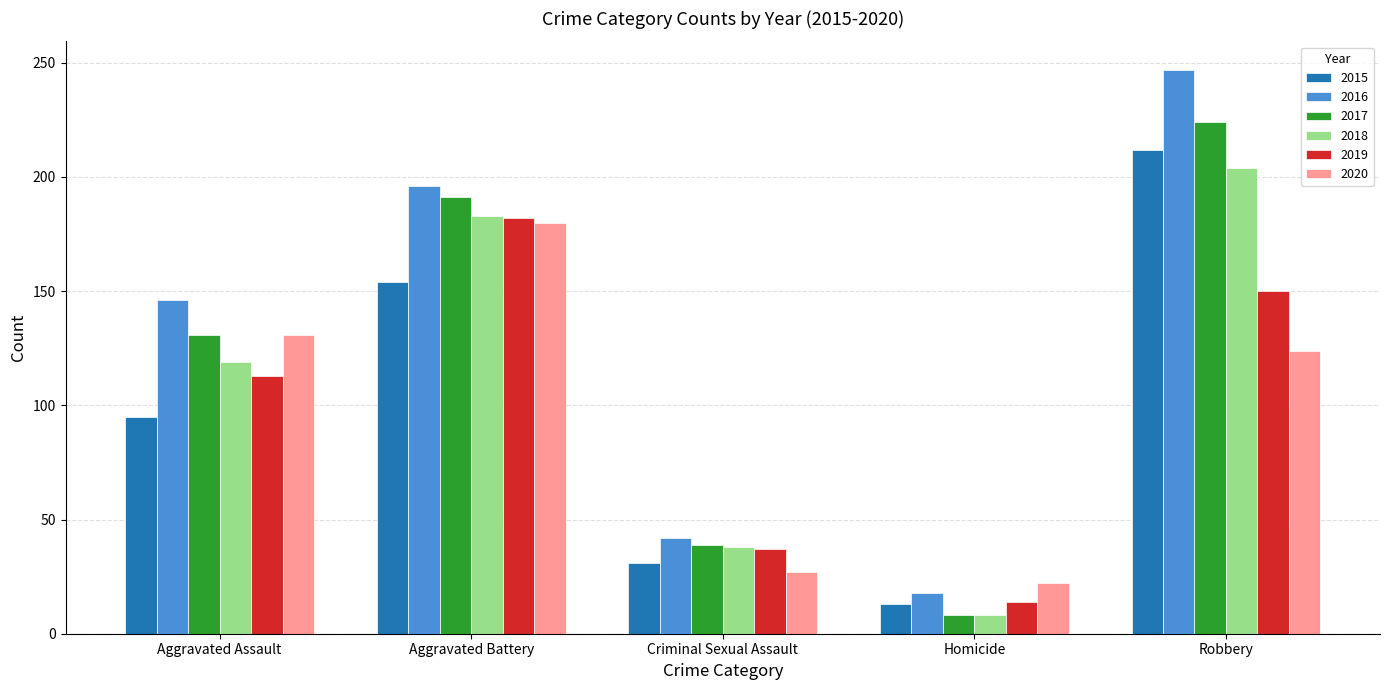

True or false: 2019 has a value of 113 at Aggravated Assault.

True